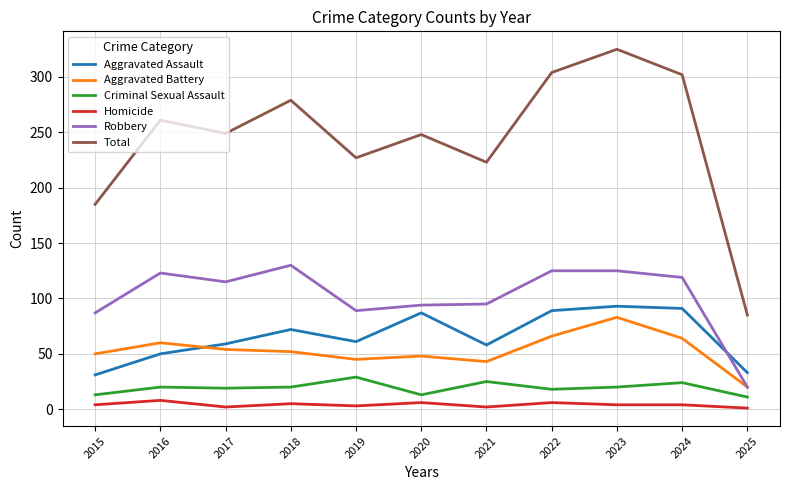

What is the highest value of the Aggravated Assault series?

93